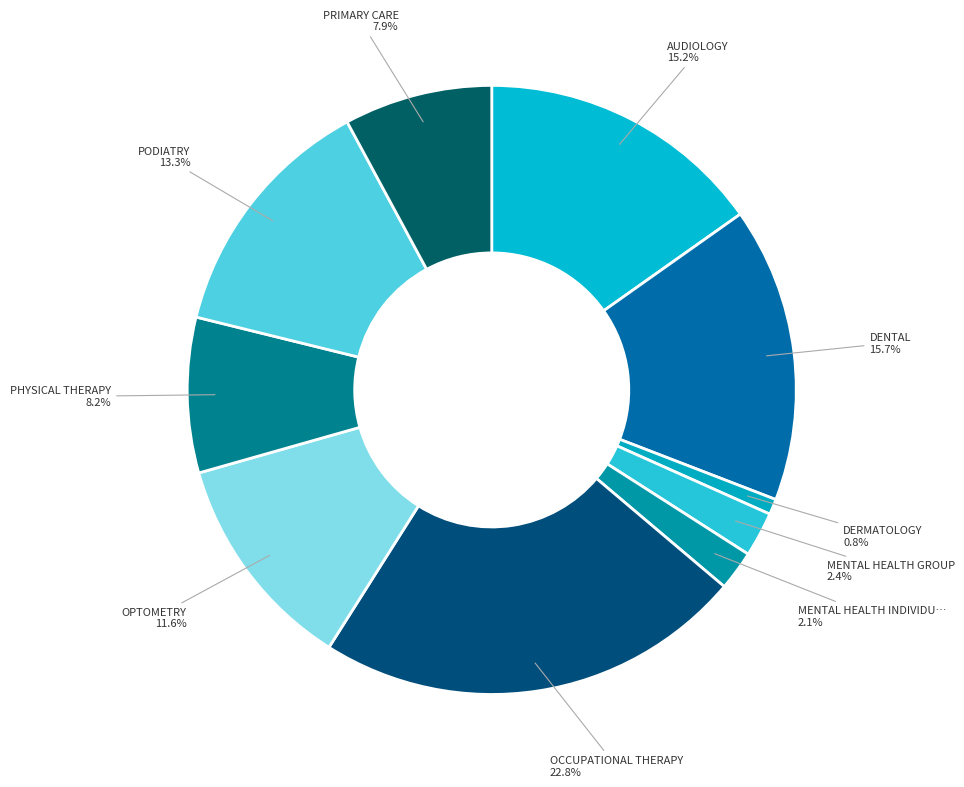

Is there any slice that represents more than half of the pie?

No